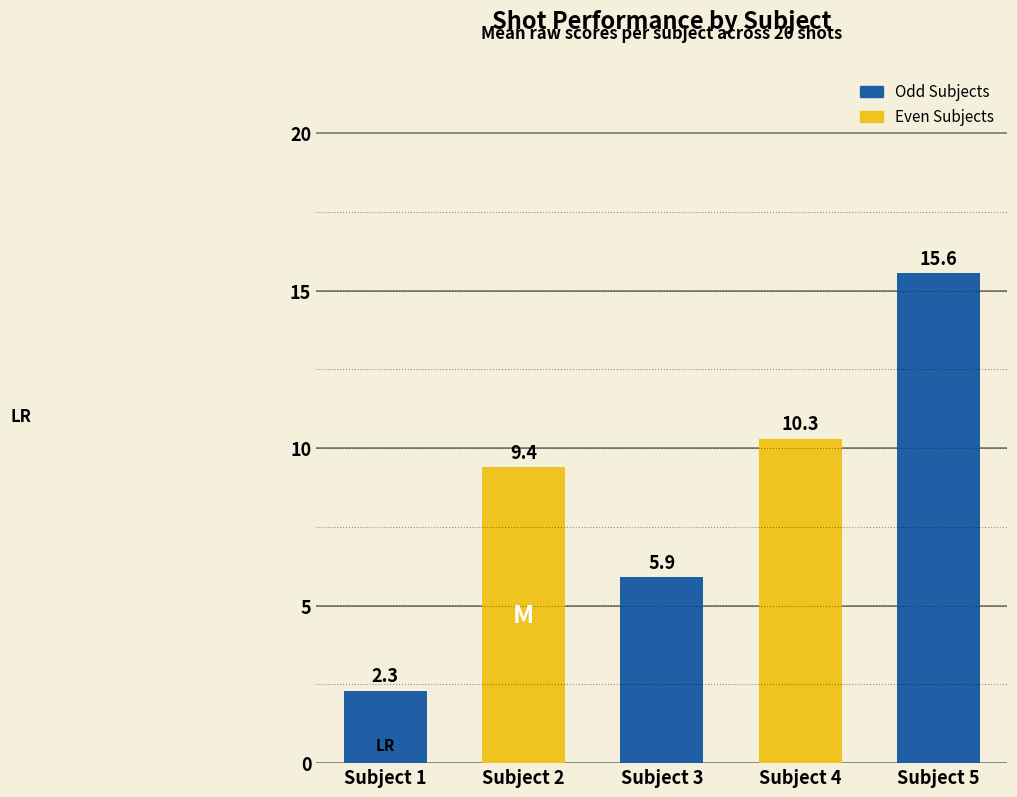

At which label does the data first exceed 9?

Subject 2